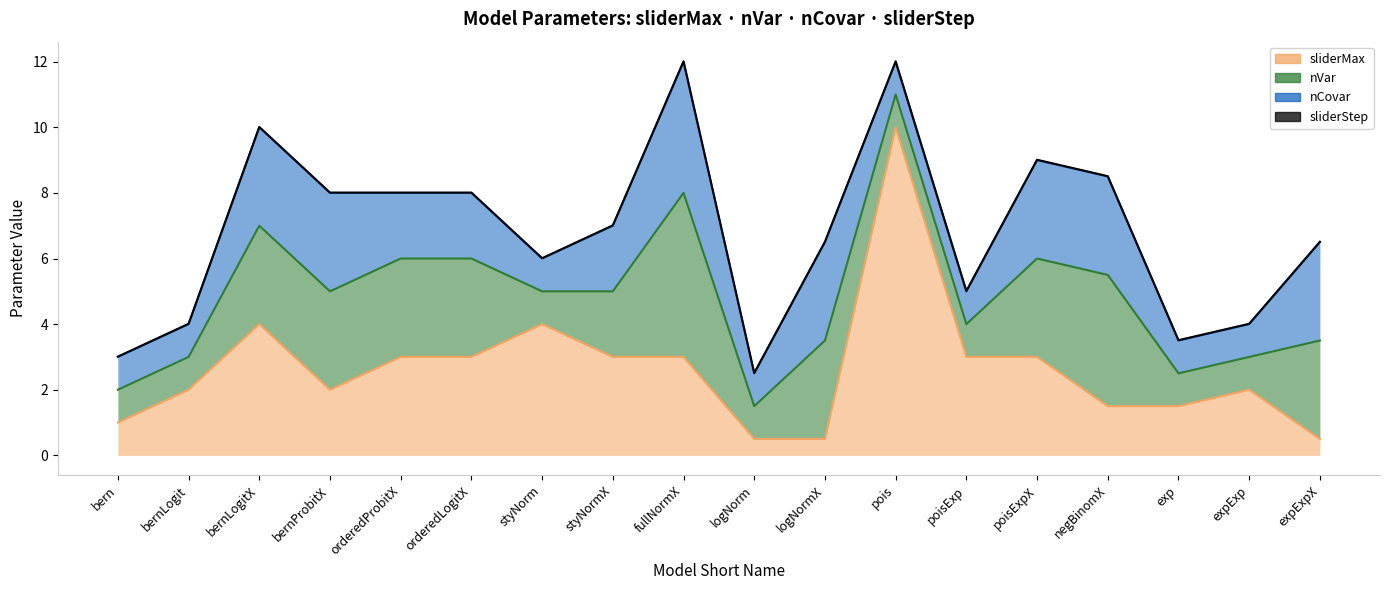

What is the sum of all nCovar values?

36.0